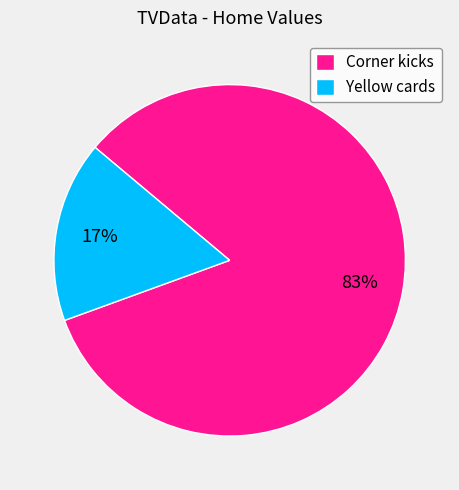

Do Corner kicks and Yellow cards together represent more than half of the pie?

Yes